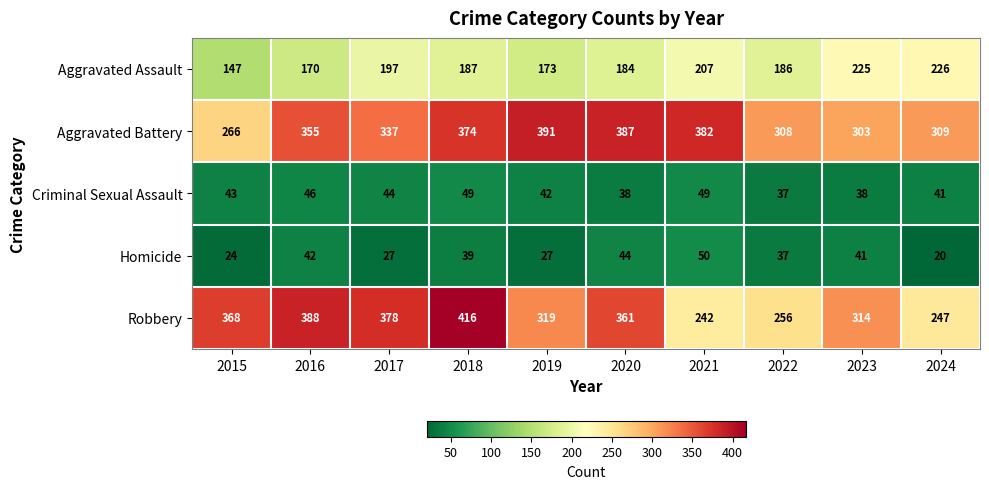

What is the difference between the Robbery values at 2024 and 2019?

72